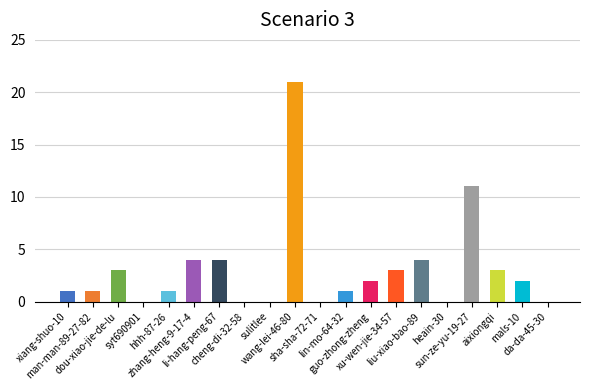

What is the greatest value displayed?

21